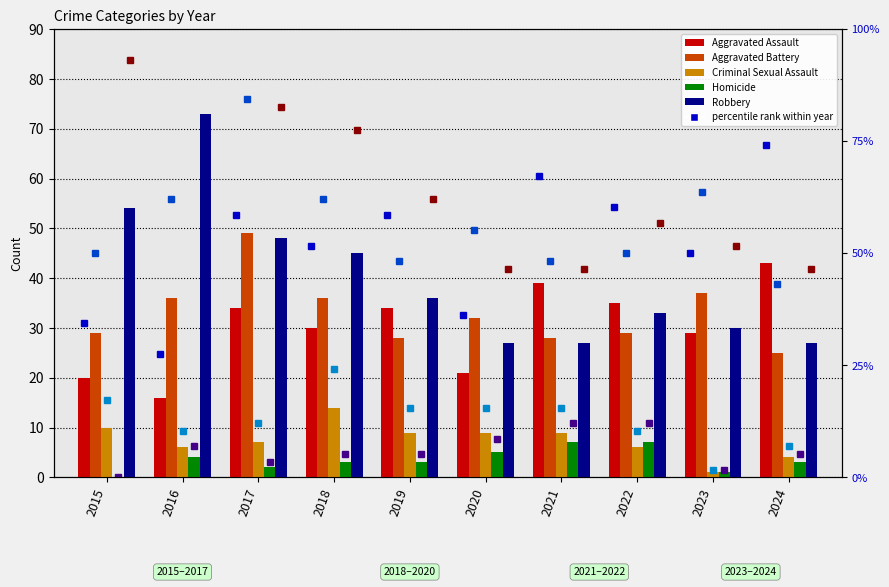

Which series has the largest range (max minus min)?

Robbery